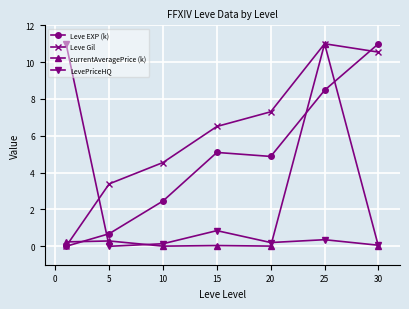

In Leve Gil, how many points are higher than both neighbors (excluding endpoints)?

1